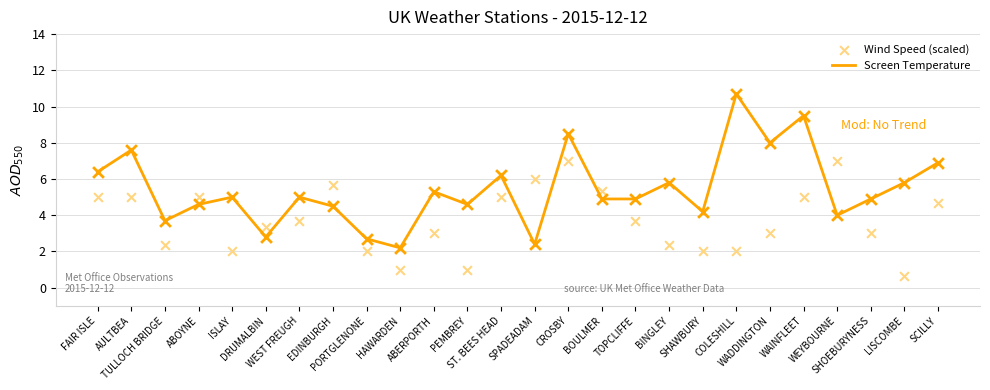

Which series has the largest Y range (max minus min)?

Screen Temperature